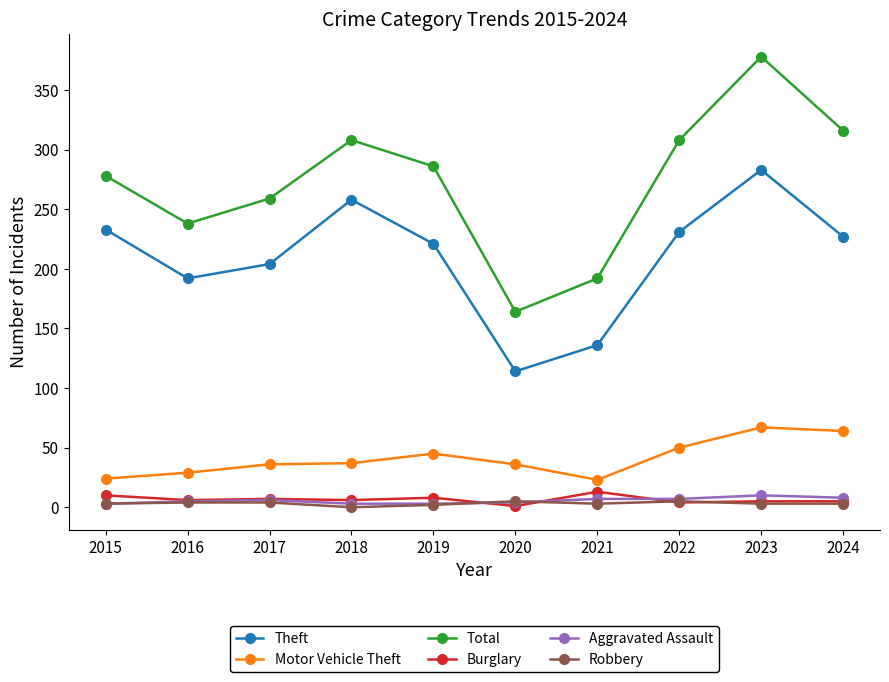

What is the sum of the Aggravated Assault values at 2017 and 2020?

10